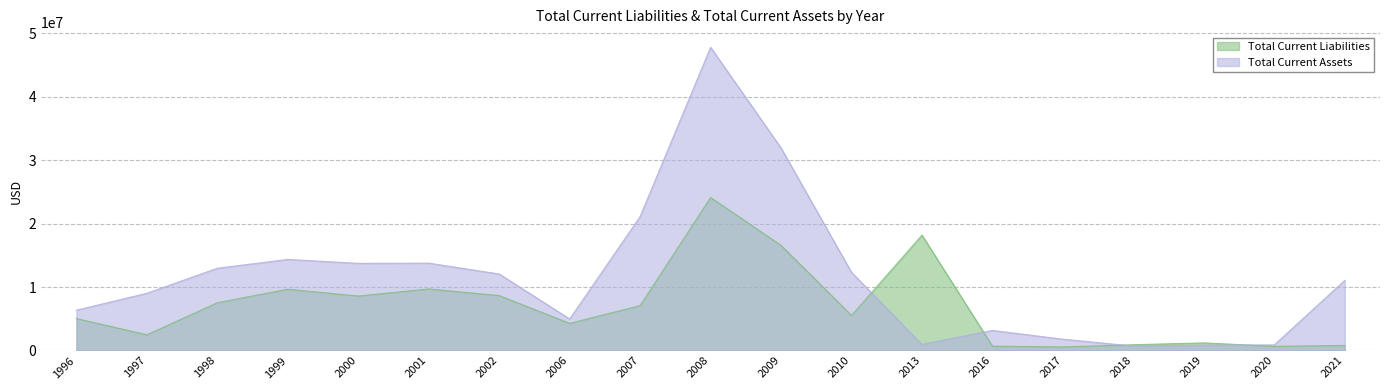

What is the approximate value of Total Current Assets at 2019?

841977